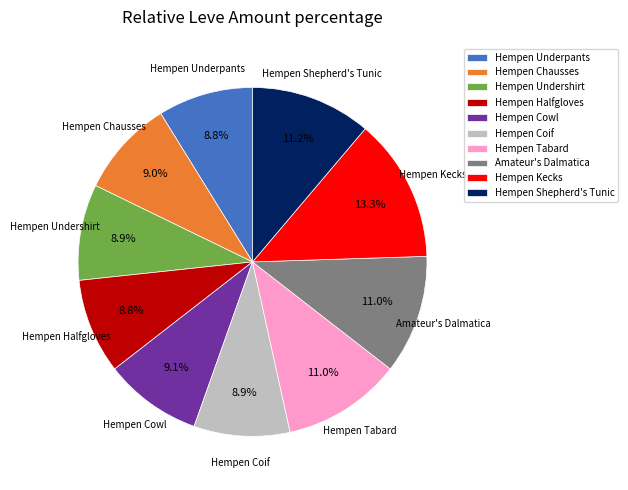

To the nearest percent, what portion does Hempen Halfgloves represent?

9%